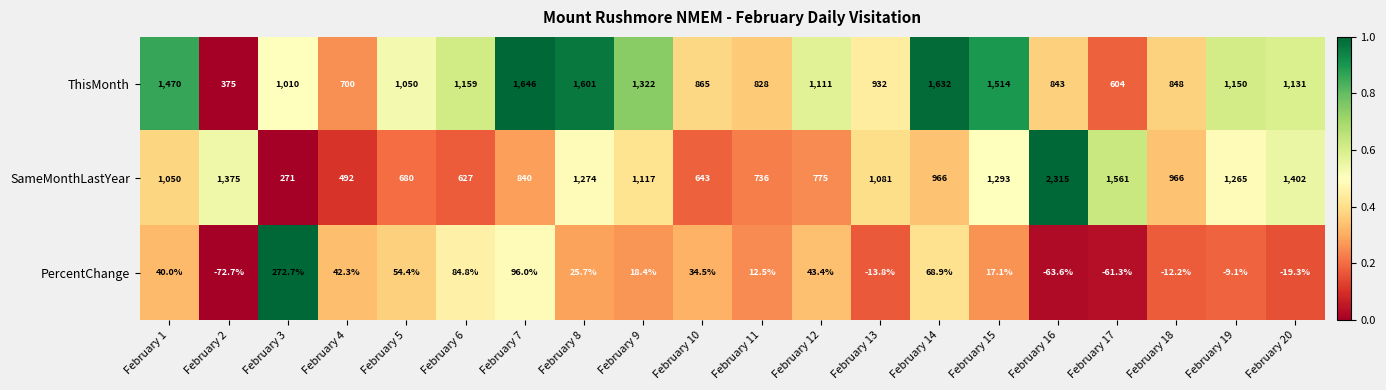

True or false: PercentChange has a value of -108.4 at February 2.

False